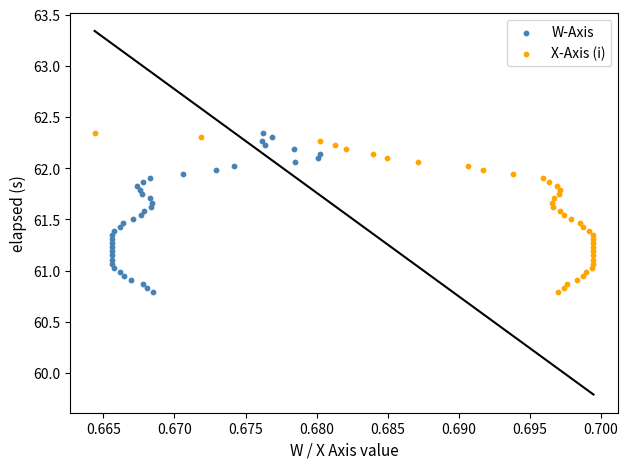

What are all the series names shown in the legend?

W-Axis, X-Axis (i)